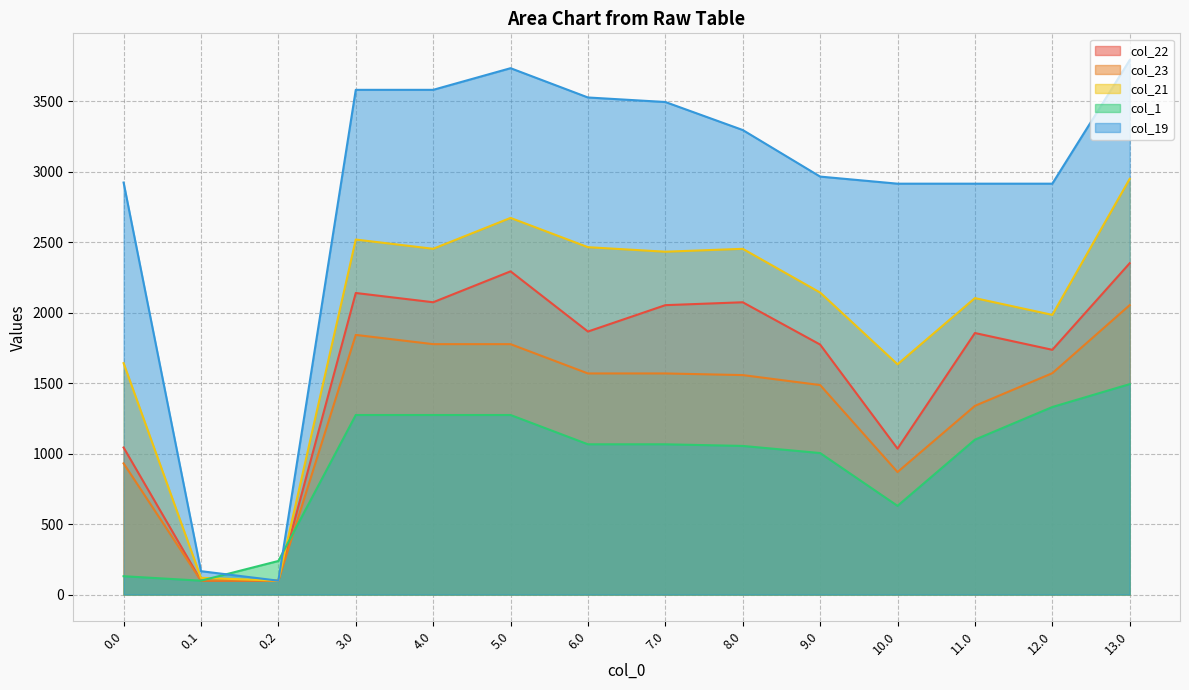

What is the difference between the col_19 values at 0.1 and 11.0?

2748.5